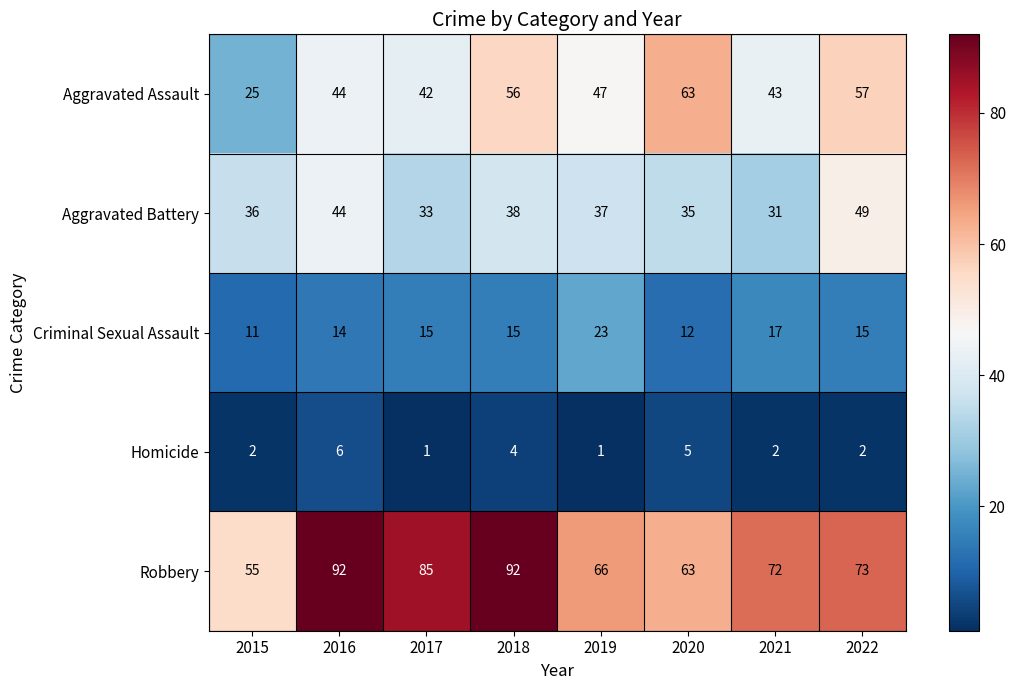

Which series has the largest total across all categories?

Robbery